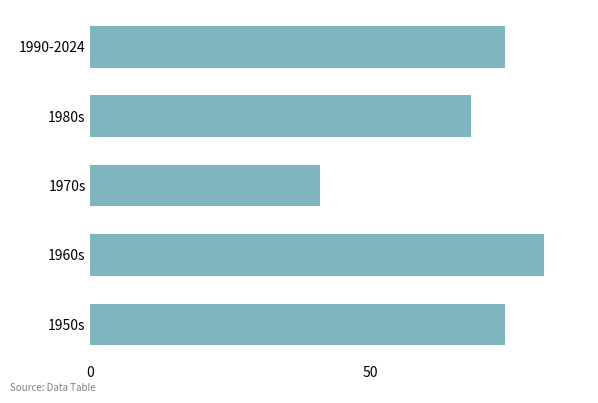

Are the bars horizontal?

Yes